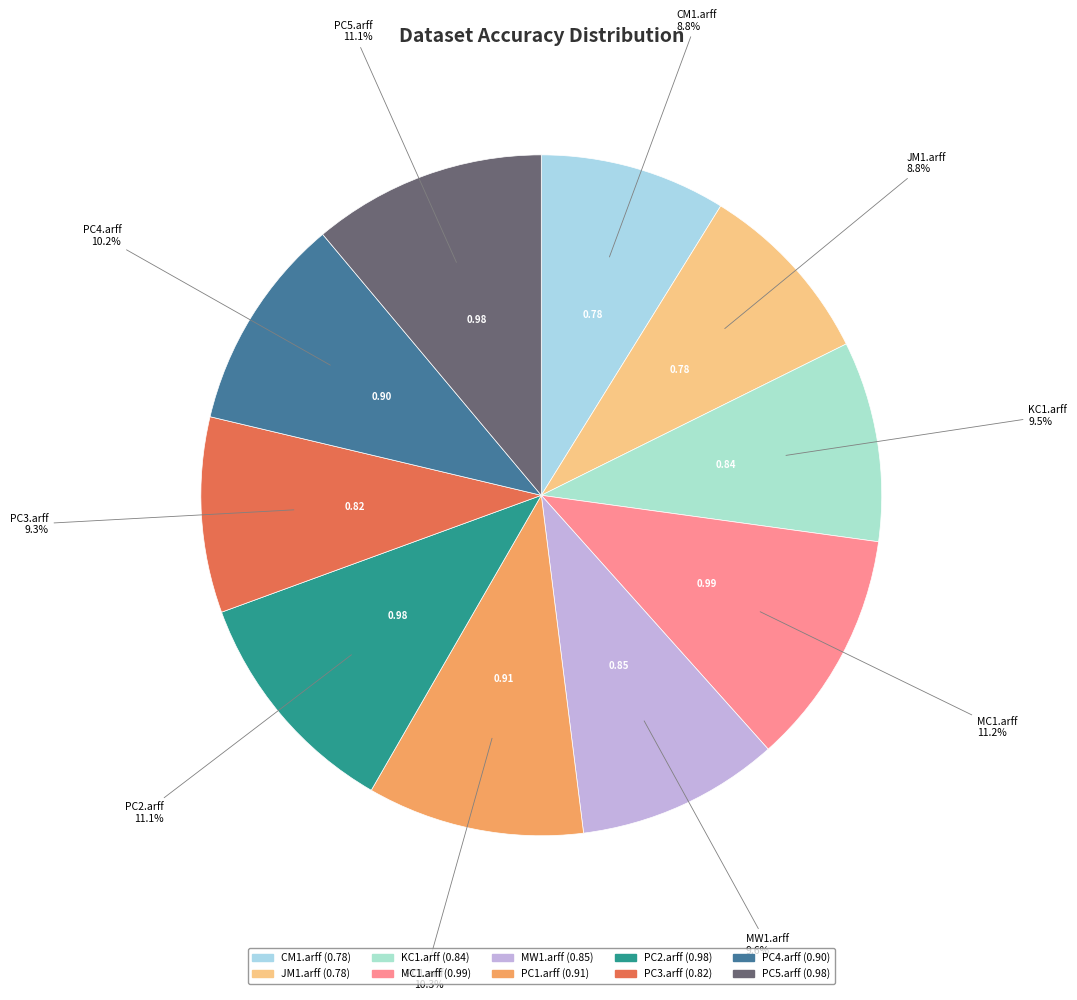

Does any single category account for the majority?

No